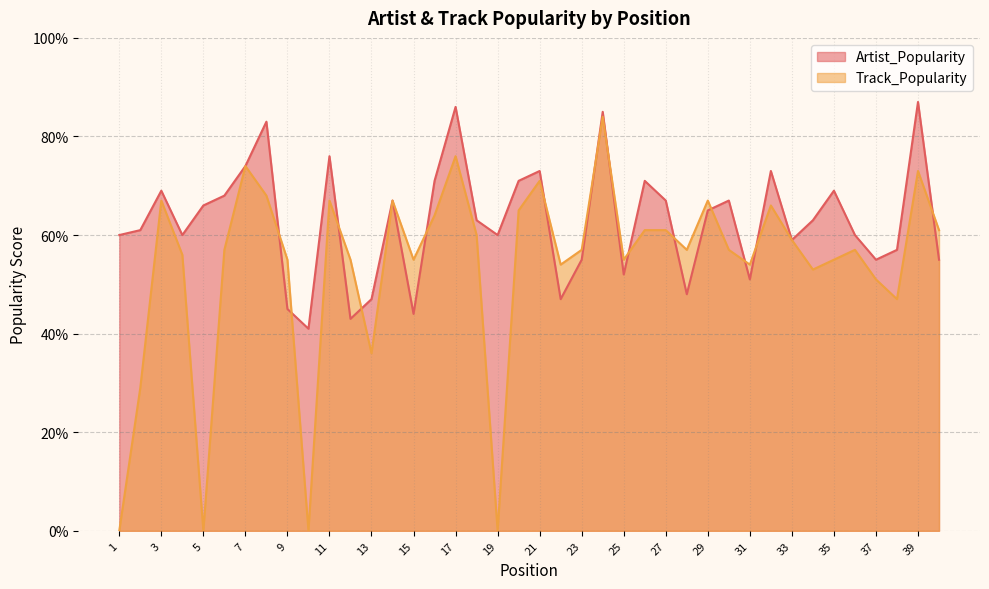

True or false: Track_Popularity and Artist_Popularity cross at least once.

True